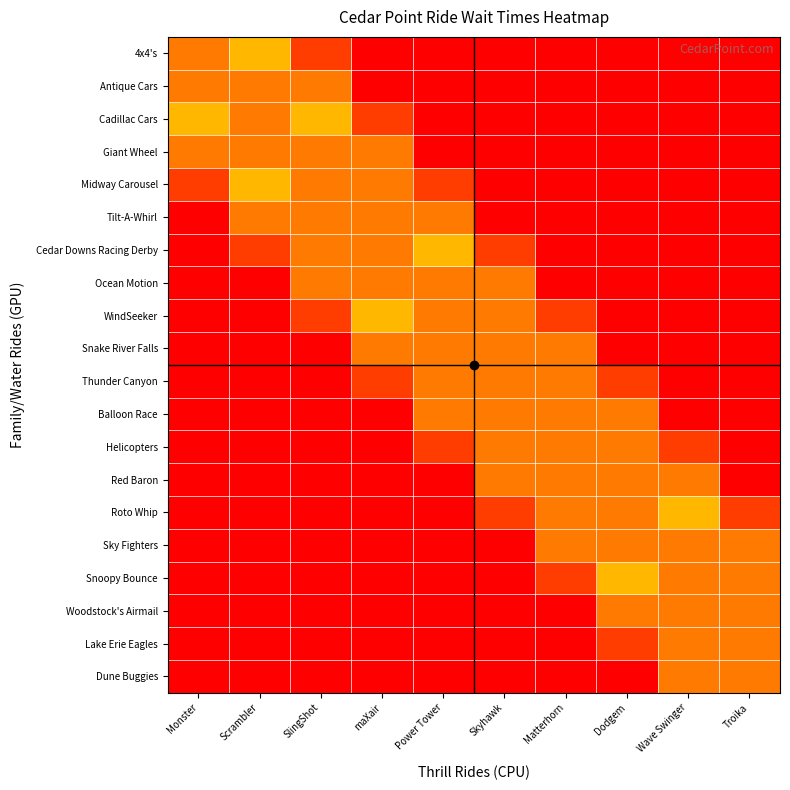

At how many categories does at least one series exceed 7?

10